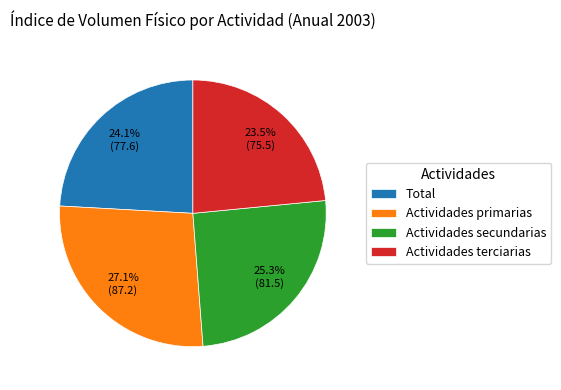

To the nearest percent, what is the combined percentage of Actividades terciarias and Actividades primarias?

51%